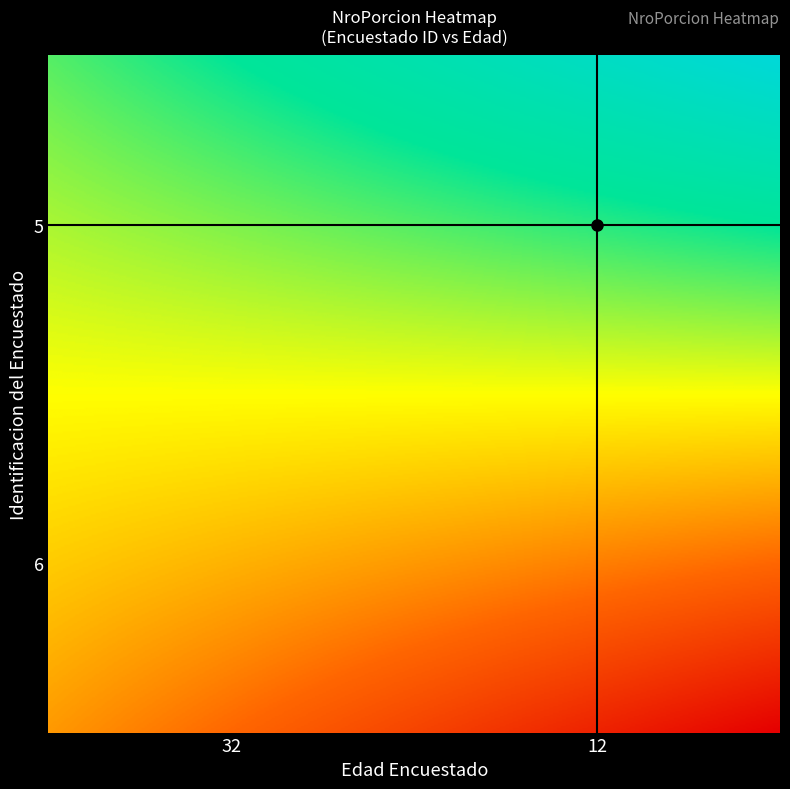

What is the smallest value displayed?

1